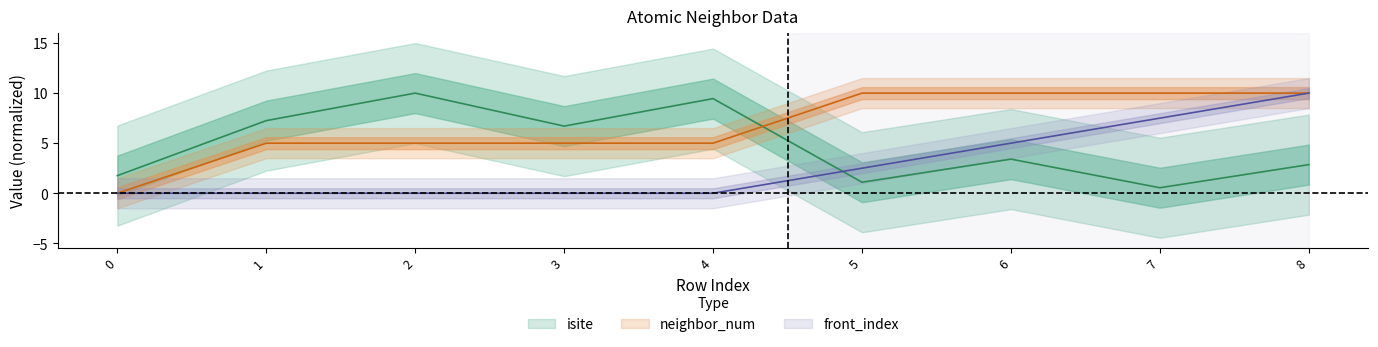

The neighbor_num series shows 10.0 at 7. True or false?

True